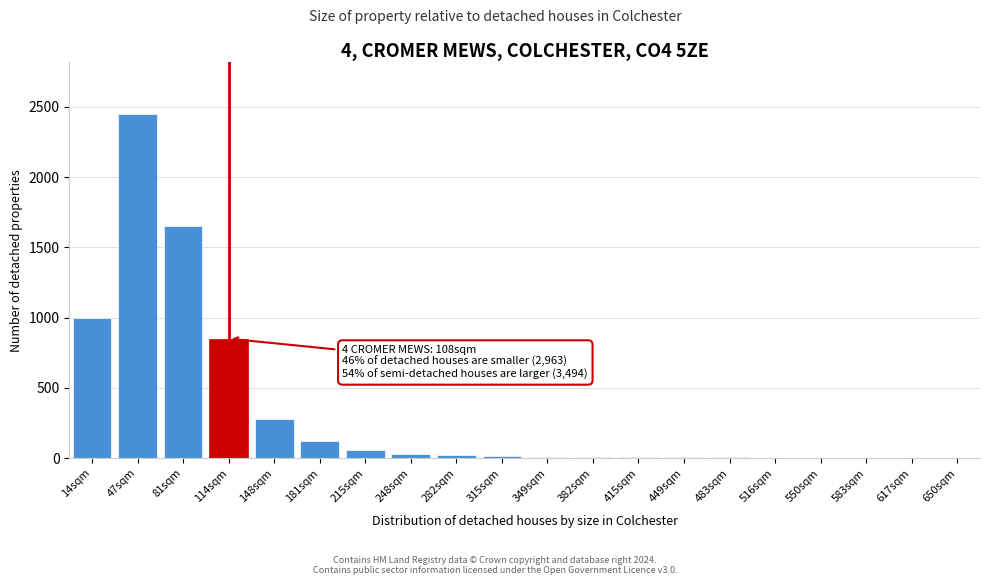

True or false: the data shows 2 at 583sqm.

True